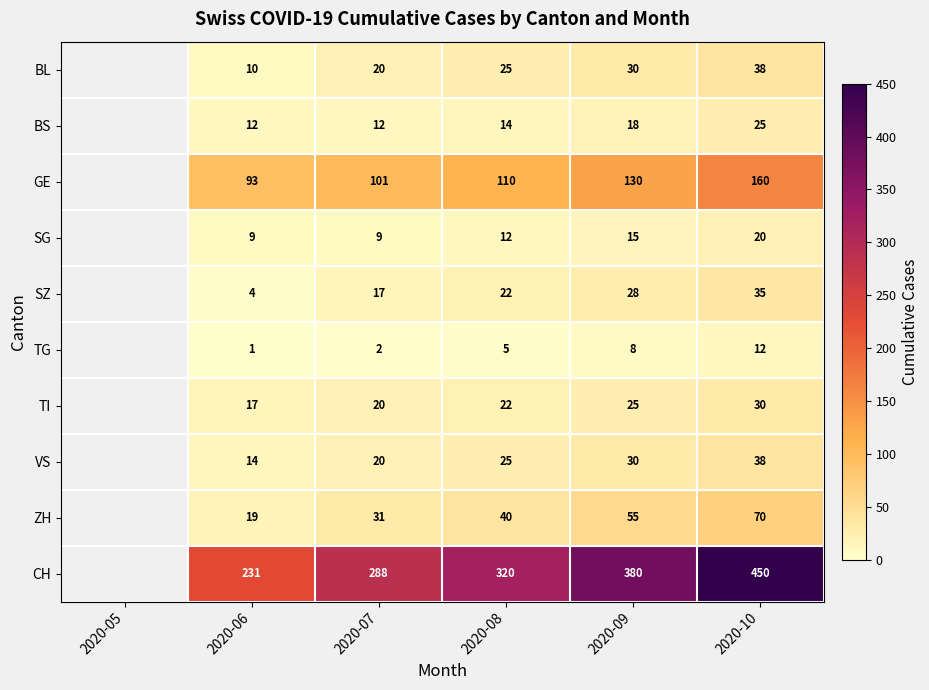

Is the value of BL at 2020-08 greater than the value of CH at 2020-07?

No